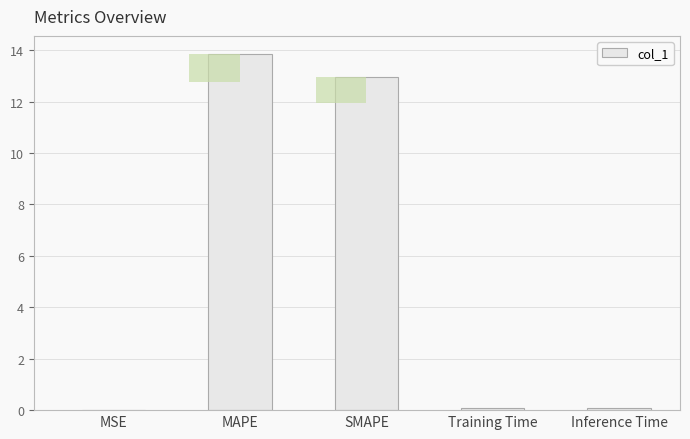

What is the label of the 5th bar from the right?

MSE